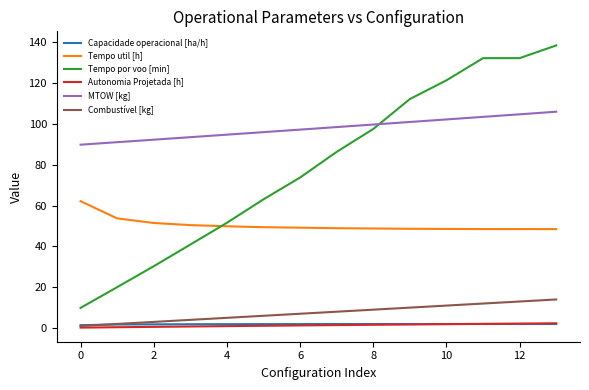

What are all the series names shown in the legend?

Capacidade operacional [ha/h], Tempo util [h], Tempo por voo [min], Autonomia Projetada [h], MTOW [kg], Combustível [kg]